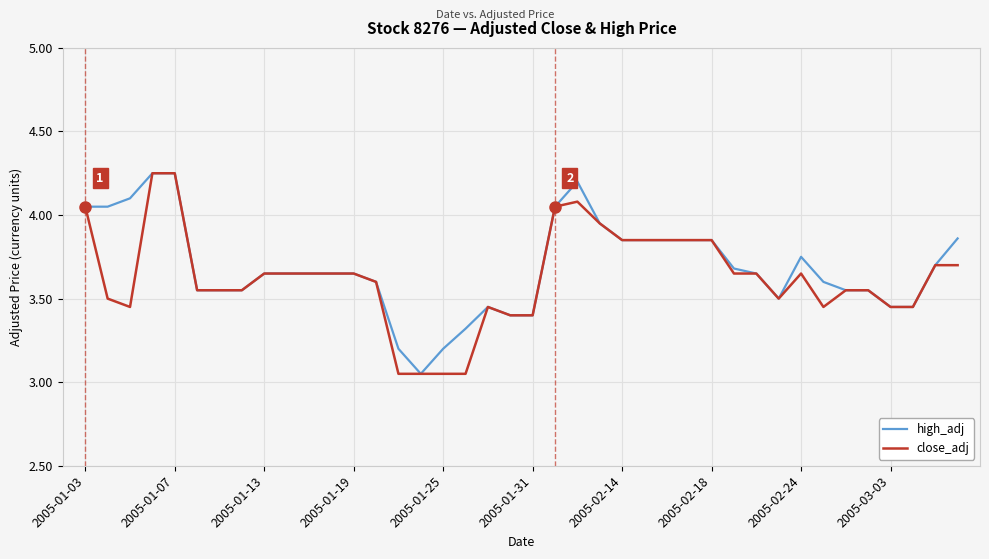

What is the label of the 40th point from the right?

2005-01-03